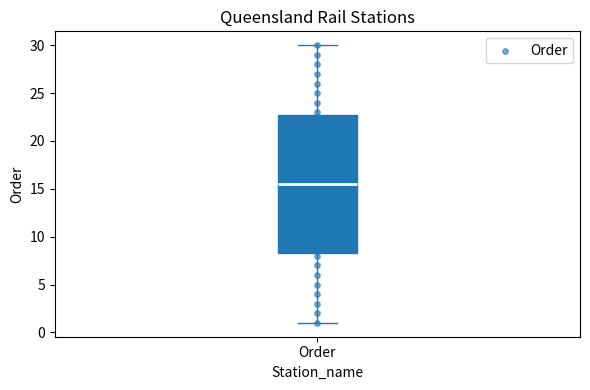

Transcribe this box plot: give where the median line is, the range the box spans, and where the two whiskers end, as read against the y-axis. The values are not printed on the chart, so give them approximately, as read against the axis.

median 15.5, box 8.5 to 23.0, whiskers 1.0 to 30.0